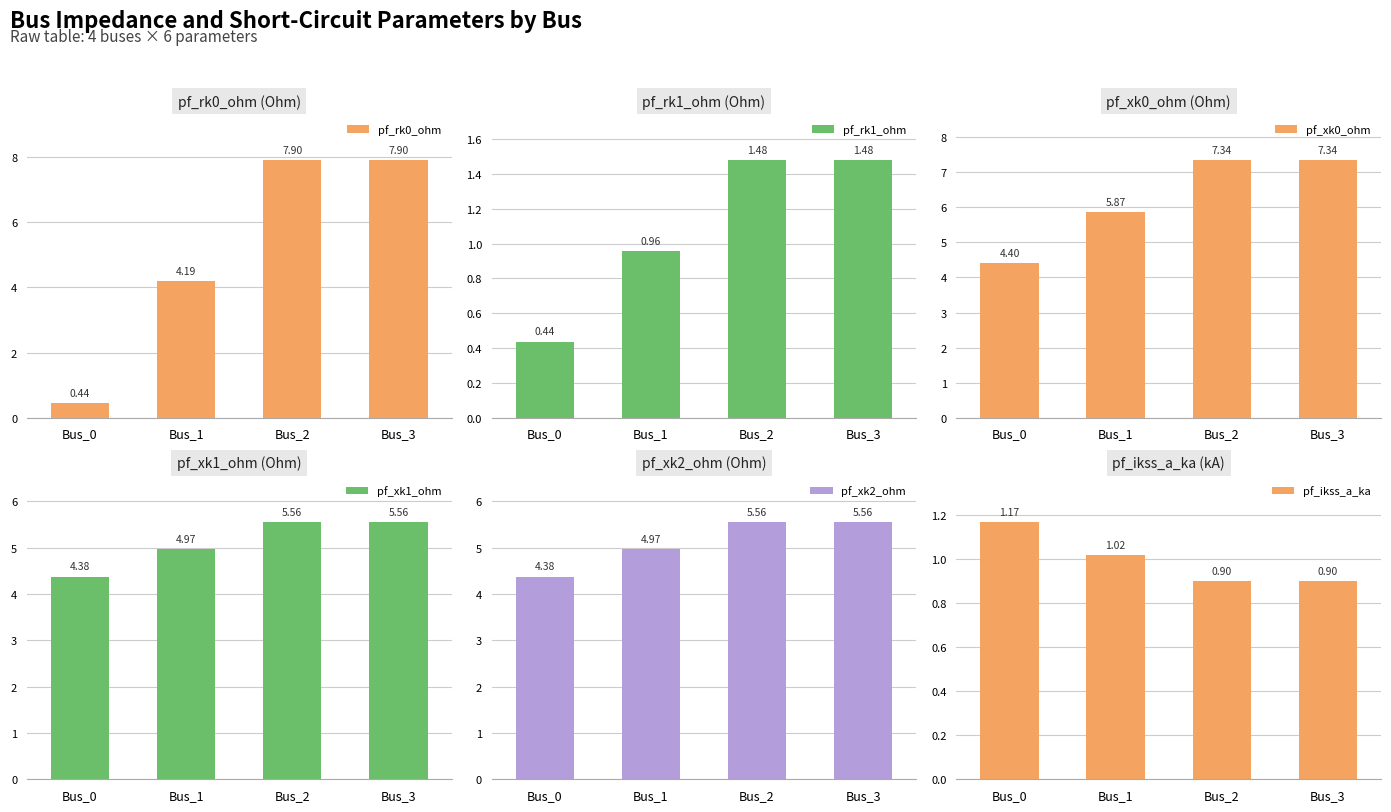

What is the average value of the pf_rk0_ohm series?

5.1